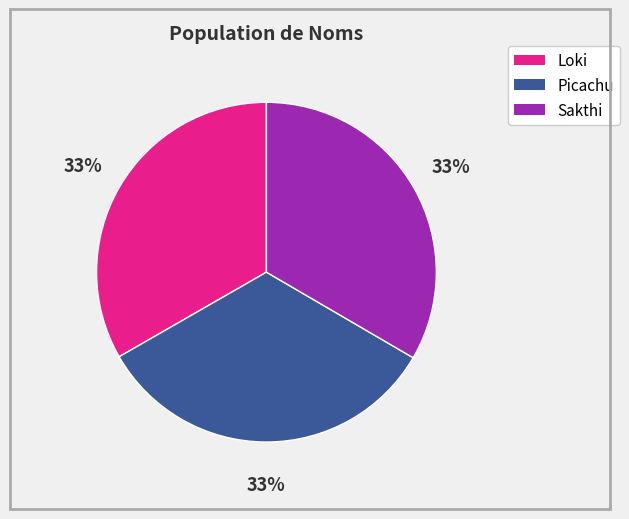

Combined, do Sakthi and Loki account for over 50%?

Yes